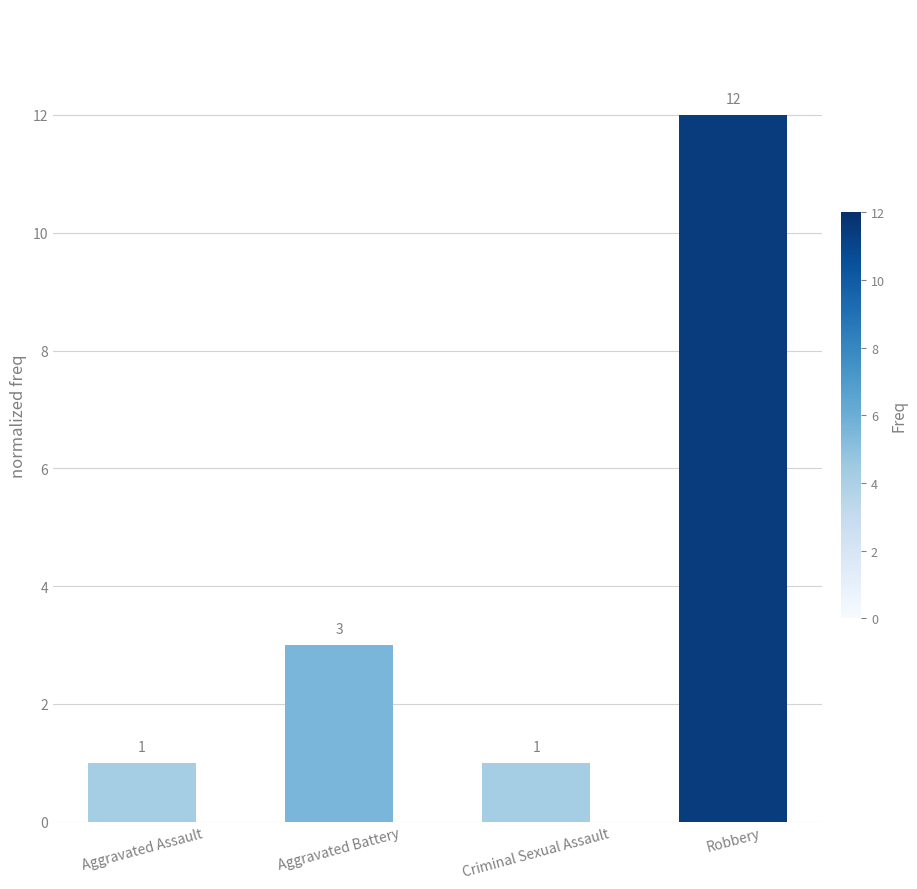

What is the maximum value shown in the chart?

12